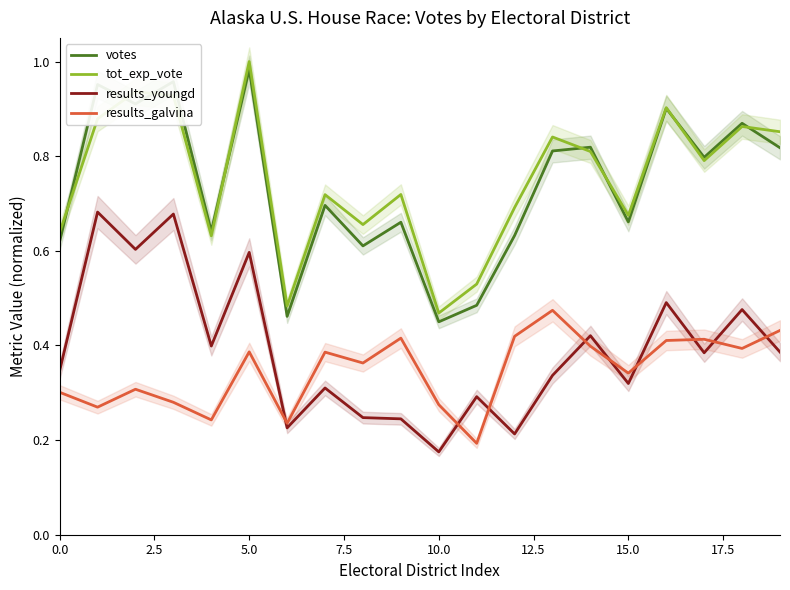

Which series has the widest spread of values?

votes